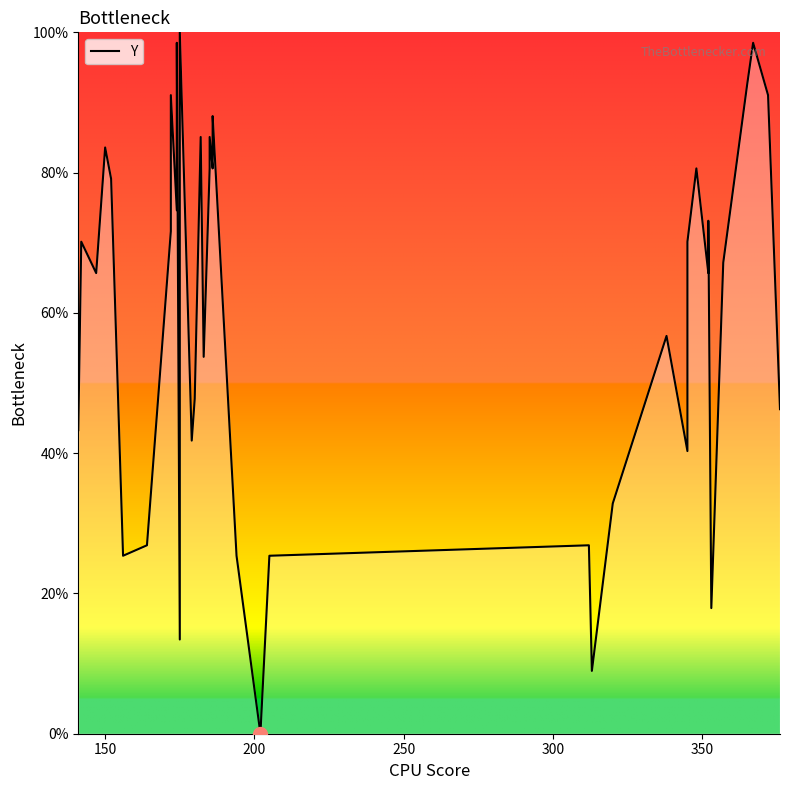

How many points are higher than both their immediate neighbors (excluding endpoints)?

13